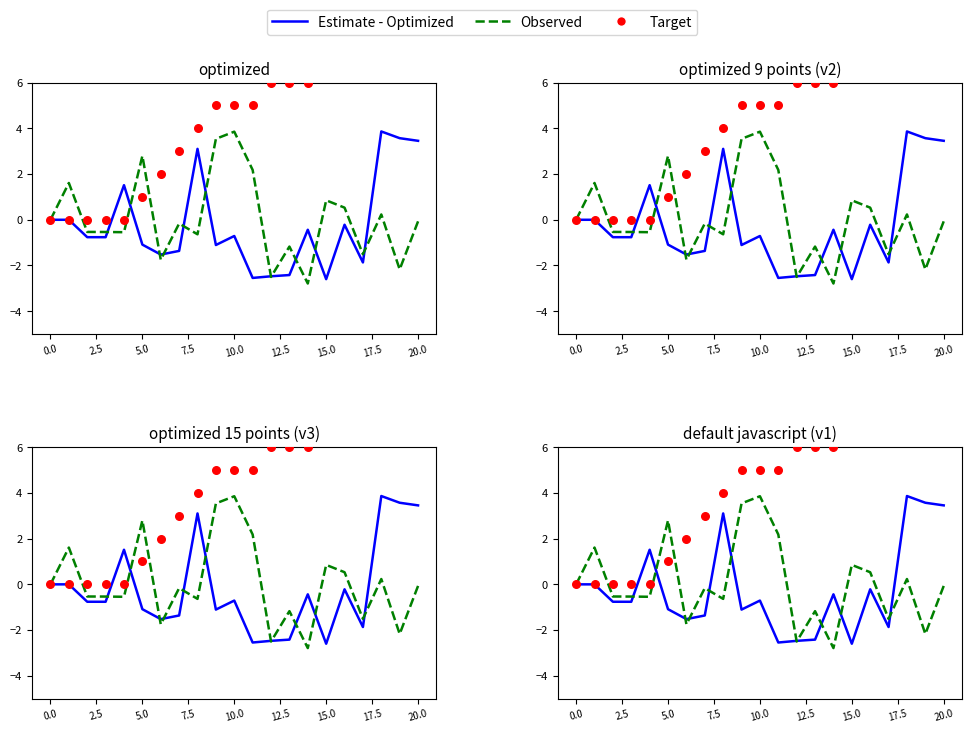

Which series reaches the minimum Y coordinate?

Observed